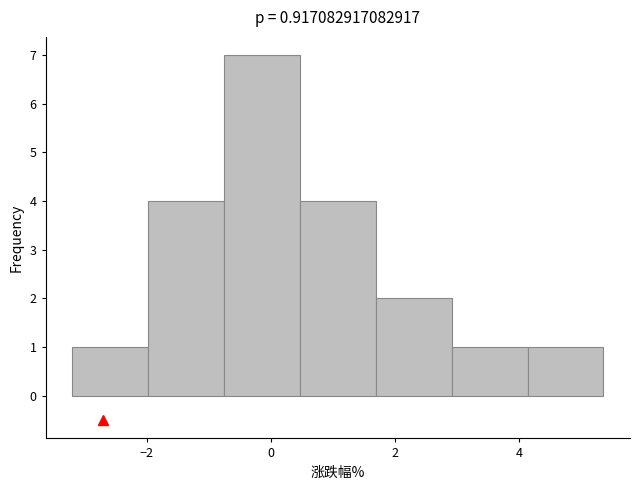

Reading left to right, list every bar in this chart as the range it spans on the x-axis followed by its height. Neither the bar edges nor the heights are printed on the chart, so give them approximately, as read against the axes.

-3.2 to -2.0: 1
-2.0 to -0.8: 4
-0.8 to 0.4: 7
0.4 to 1.6: 4
1.6 to 3.0: 2
3.0 to 4.2: 1
4.2 to 5.4: 1